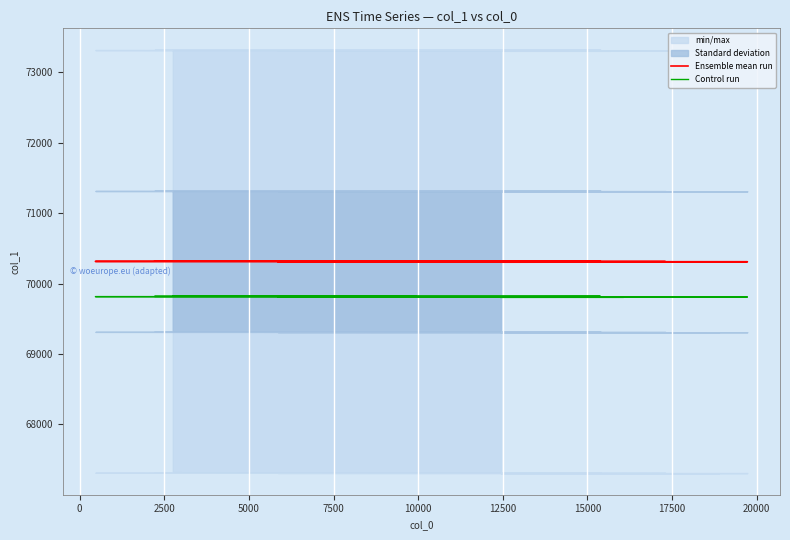

What is the highest value of the Ensemble mean run series?

70323